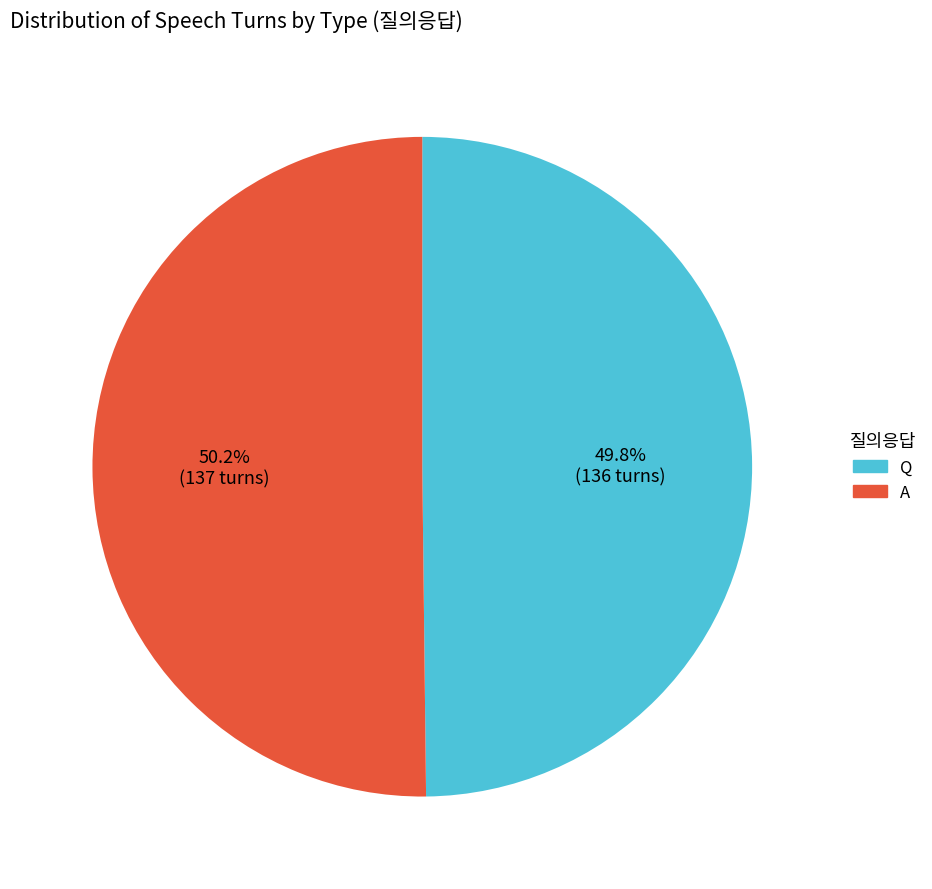

What is the total percentage of Q and A?

100.0%